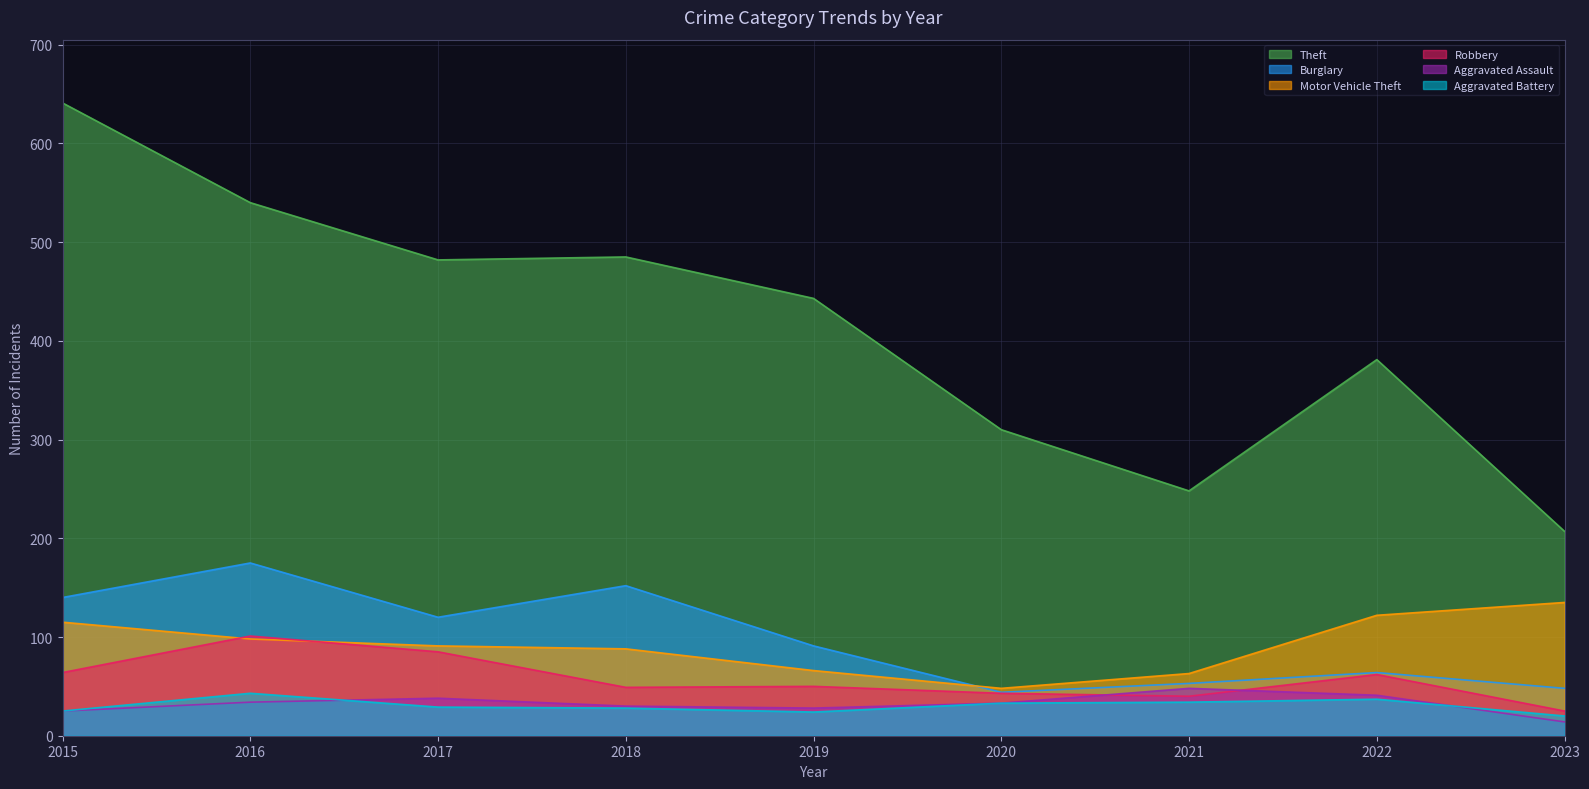

Where is the first local minimum for Burglary?

2017